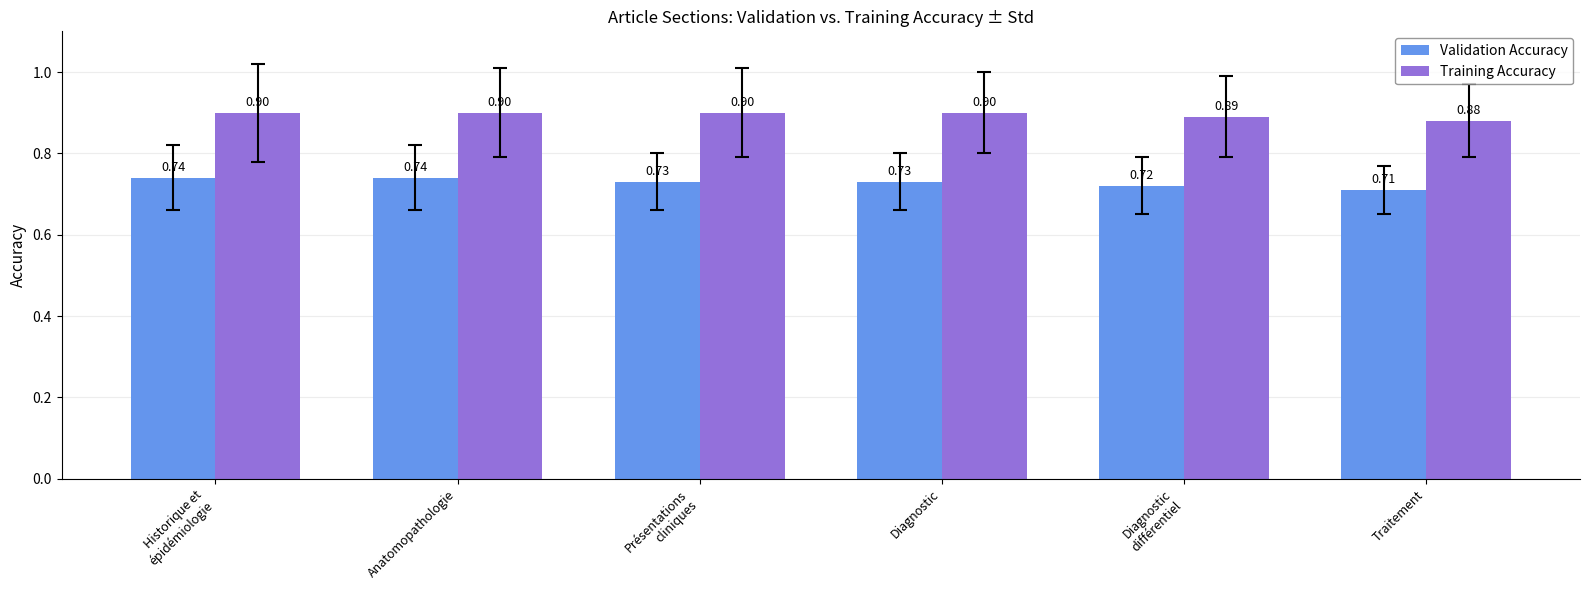

What is the average value of the Training Accuracy series?

0.9